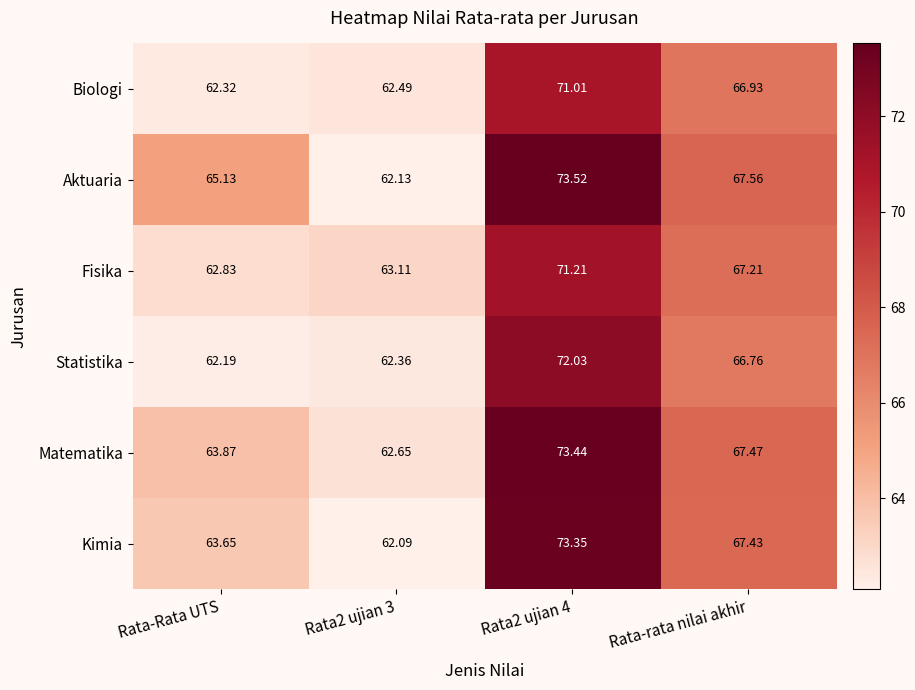

How many categories are shown in the chart?

4